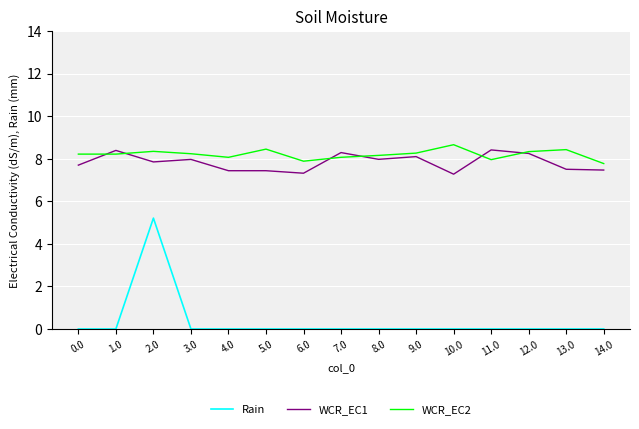

What is the difference between the highest and lowest values at 13.0?

8.4